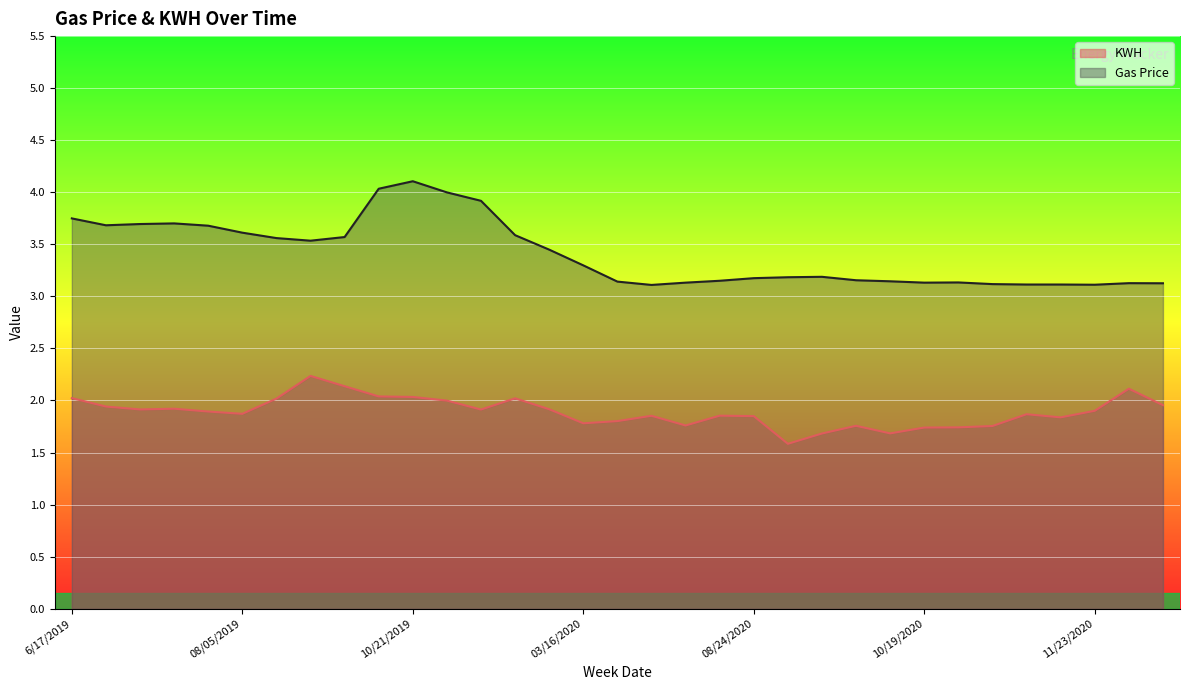

Between 07/01/2019 and 03/23/2020, which is larger?

07/01/2019